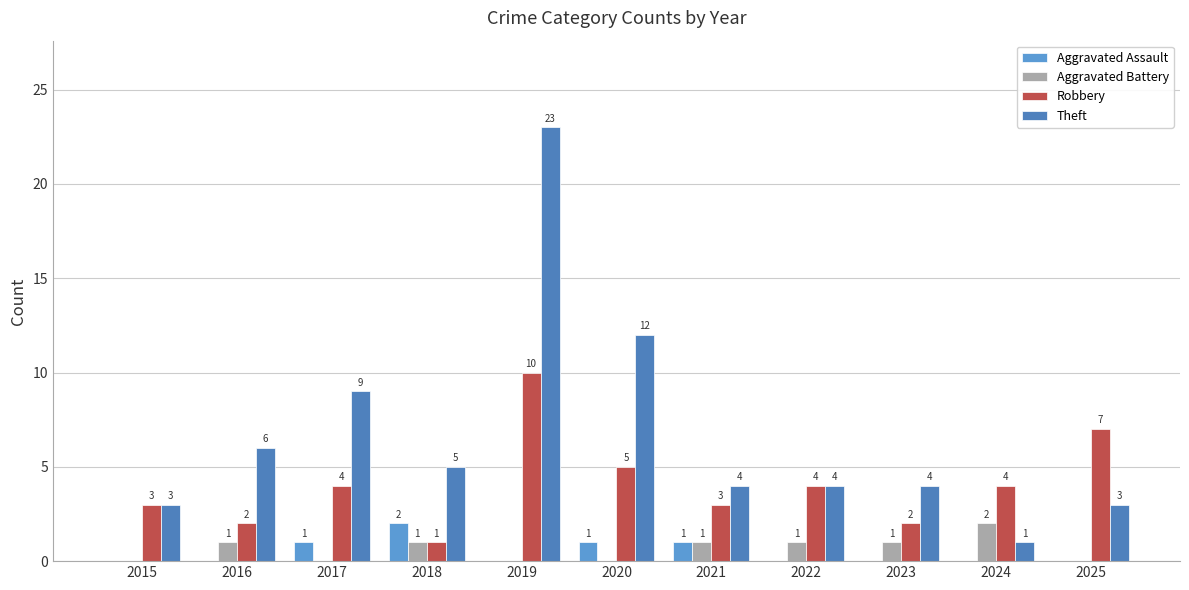

At which label does Aggravated Battery first exceed 1?

2024